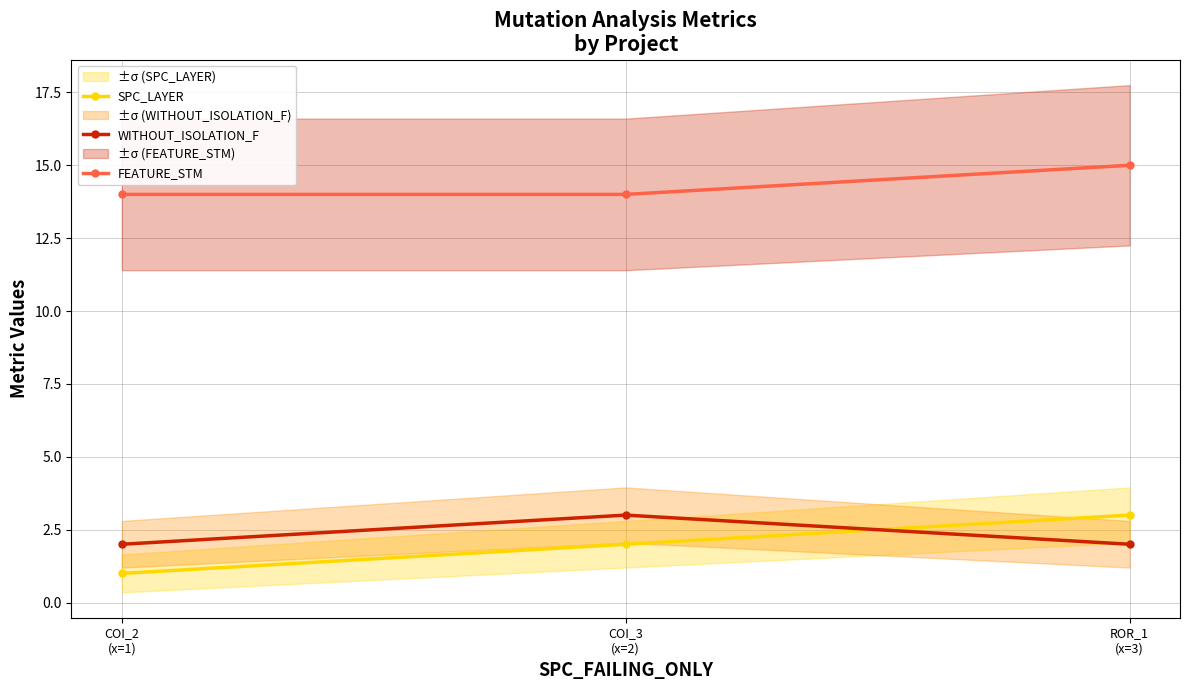

Does the chart have visible grid lines?

Yes